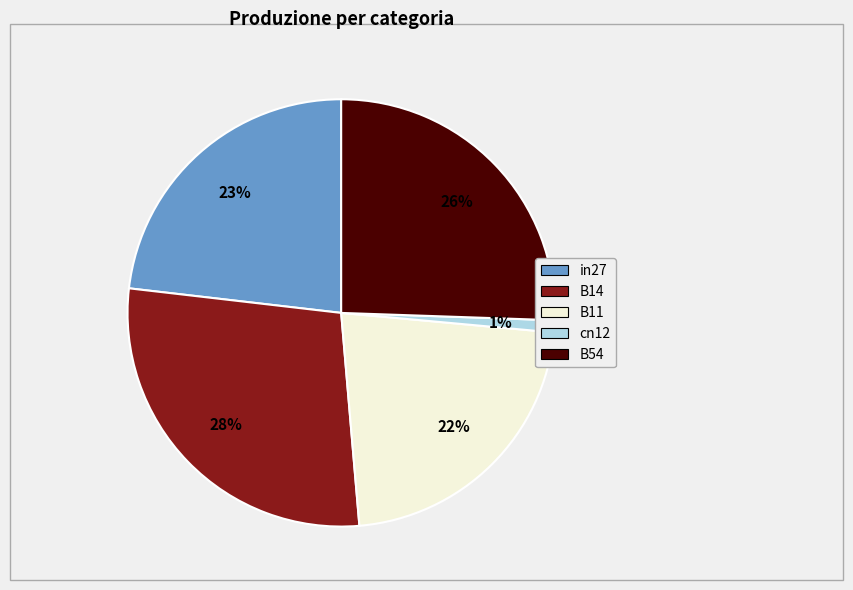

How many slices are in this pie chart?

5